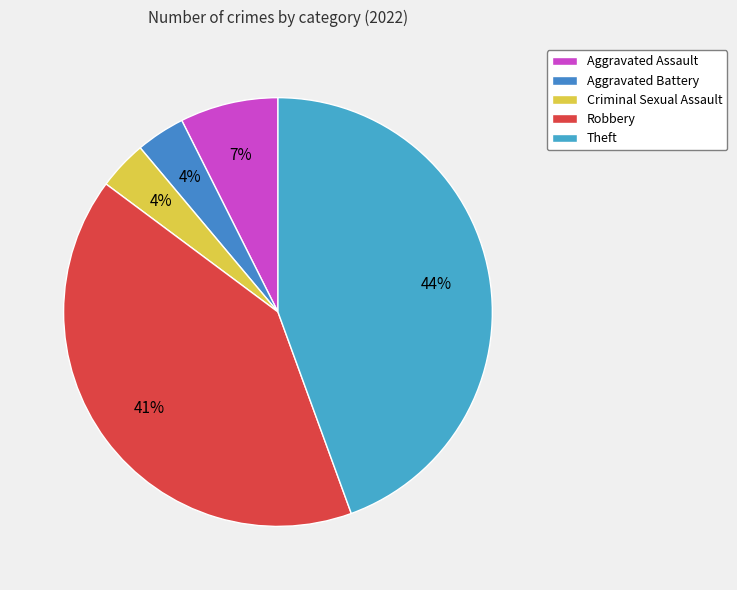

True or false: Theft accounts for 32% of the total.

False